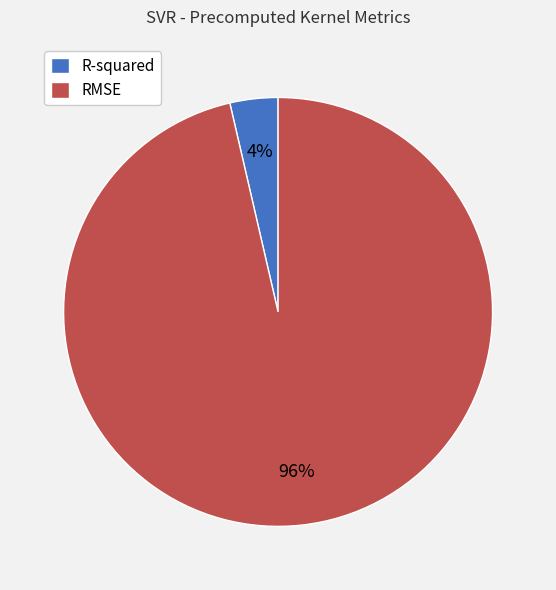

Is it true that R-squared is 4% of the pie?

True